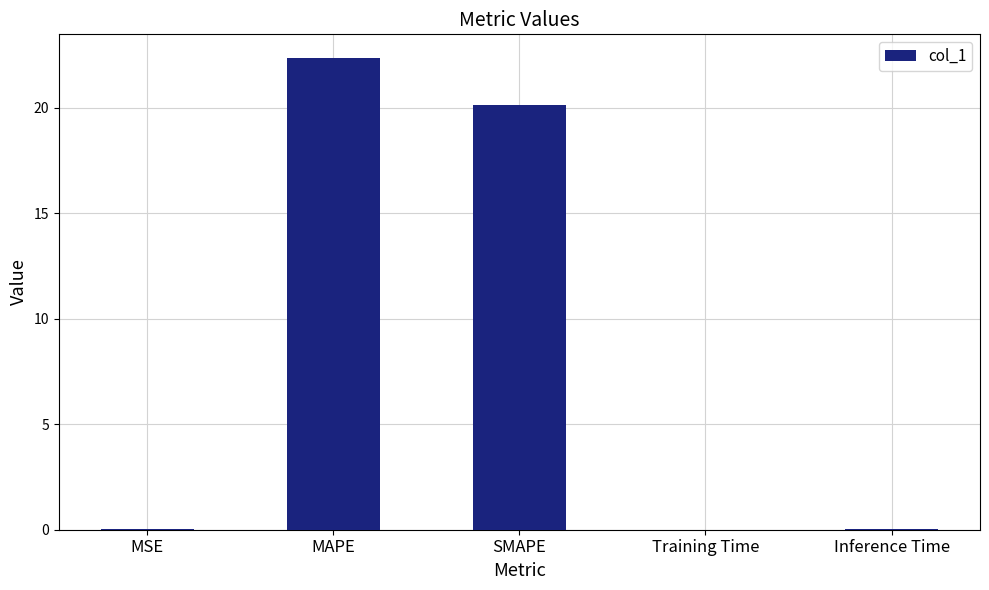

What is the maximum value shown in the chart?

22.4